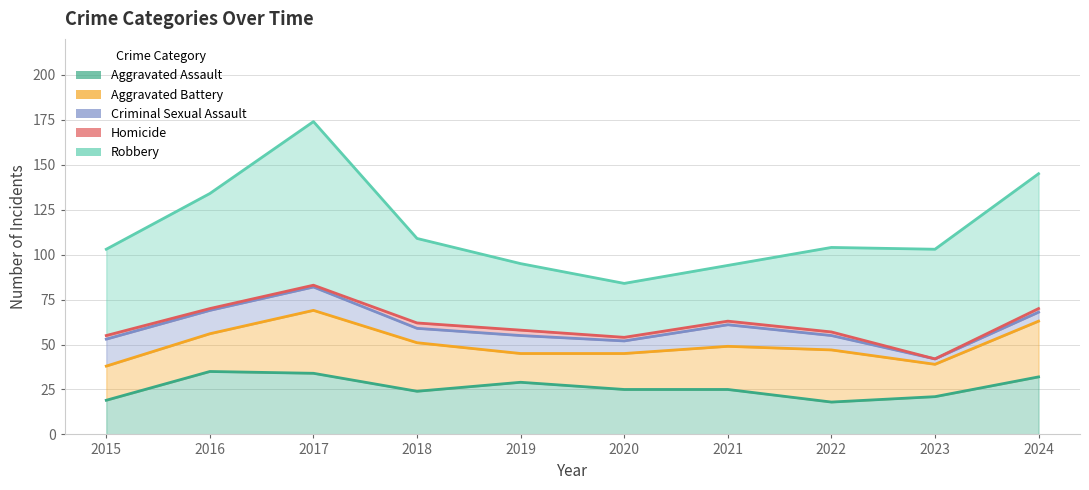

Reading left to right, what are all the values shown in this chart?

Aggravated Assault: 19	35	34	24	29	25	25	18	21	32
Aggravated Battery: 19	21	35	27	16	20	24	29	18	31
Criminal Sexual Assault: 15	13	13	8	10	7	12	8	3	5
Homicide: 2	1	1	3	3	2	2	2	0	2
Robbery: 48	64	91	47	37	30	31	47	61	75